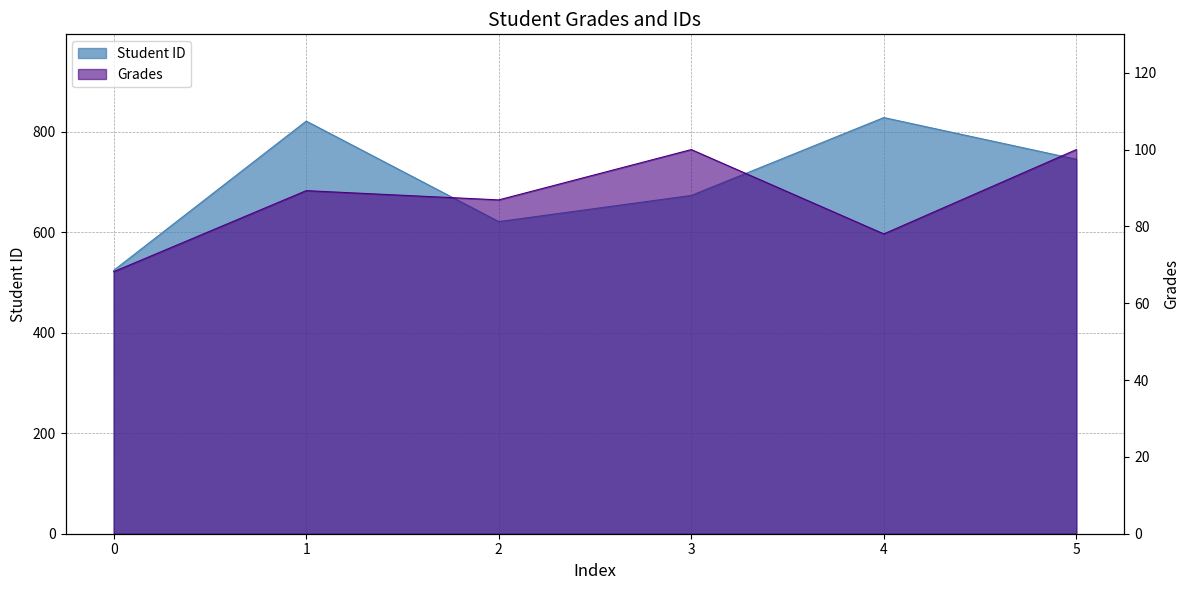

Rank the series by their average value, from lowest to highest.

Grades, Student ID